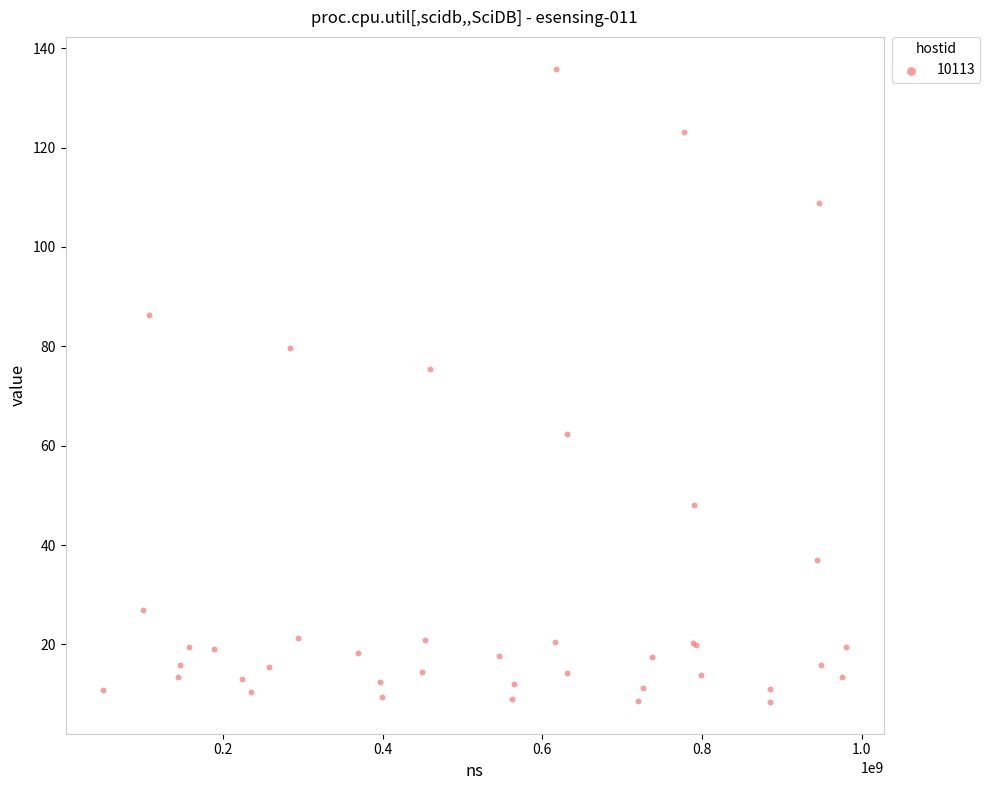

What Y value in the scatter plot is closest to 72?

75.5